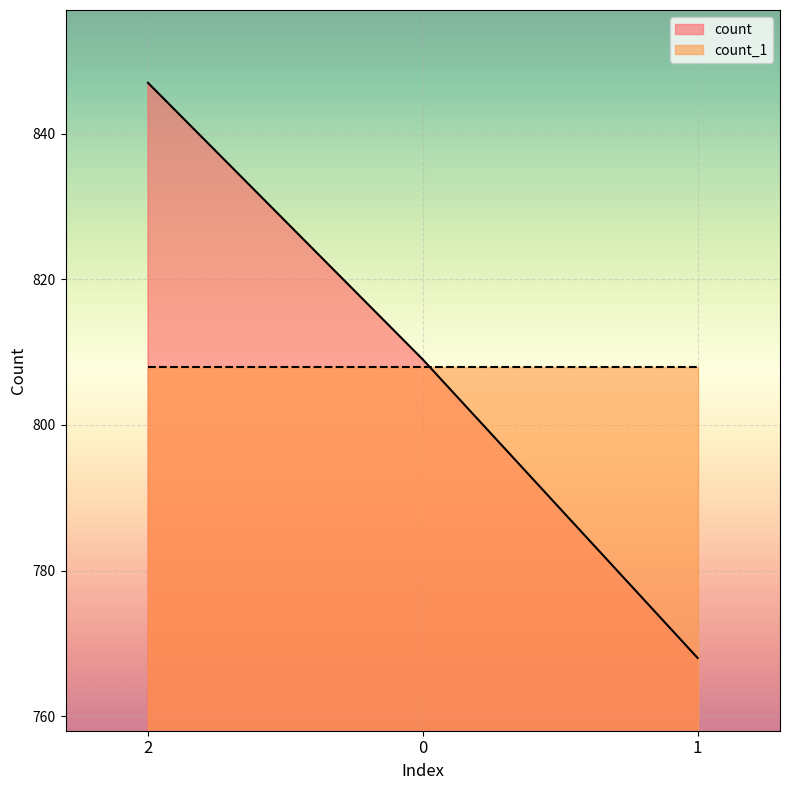

Reading left to right, transcribe all the data shown in this chart.

2=847	0=809	1=768